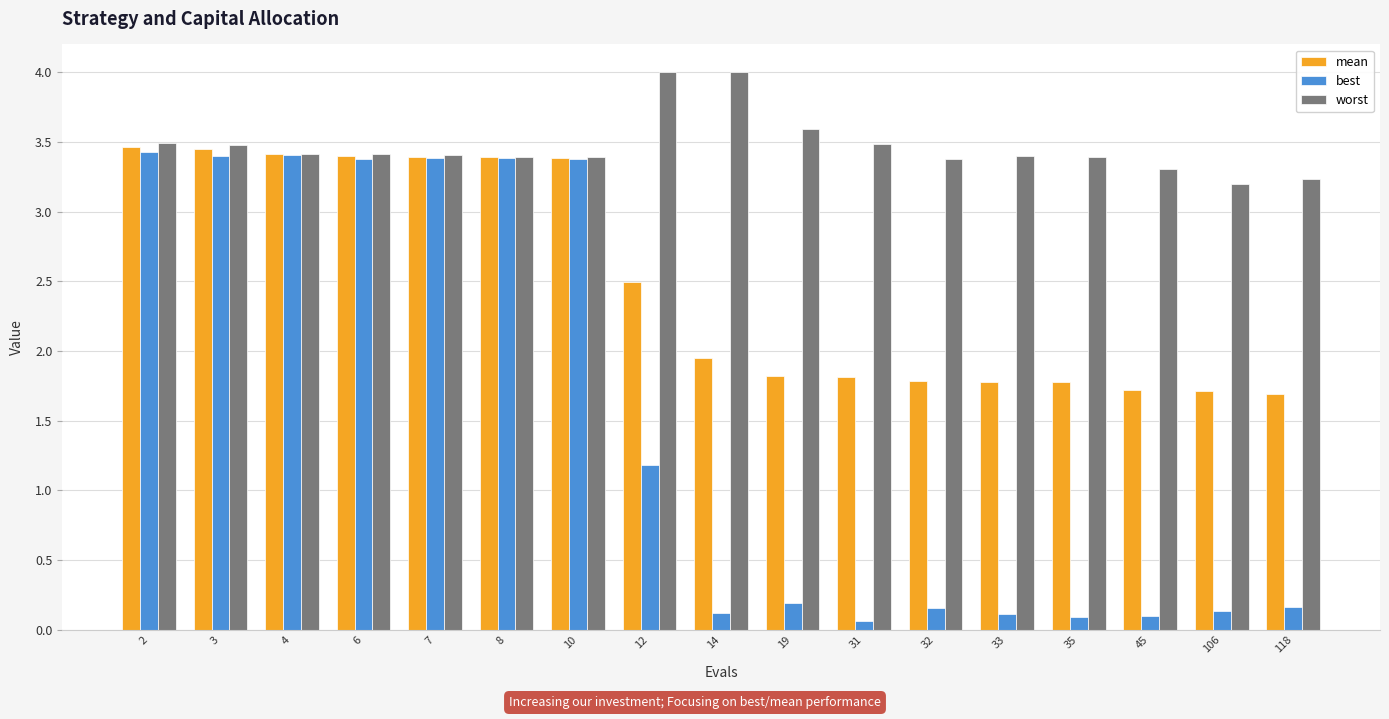

What is the total value across all series at 10?

10.2